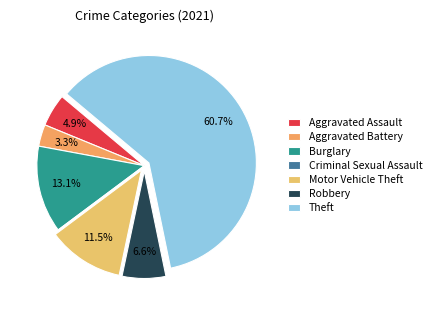

Approximately how many times larger is the value at Aggravated Assault compared to Robbery?

0.8